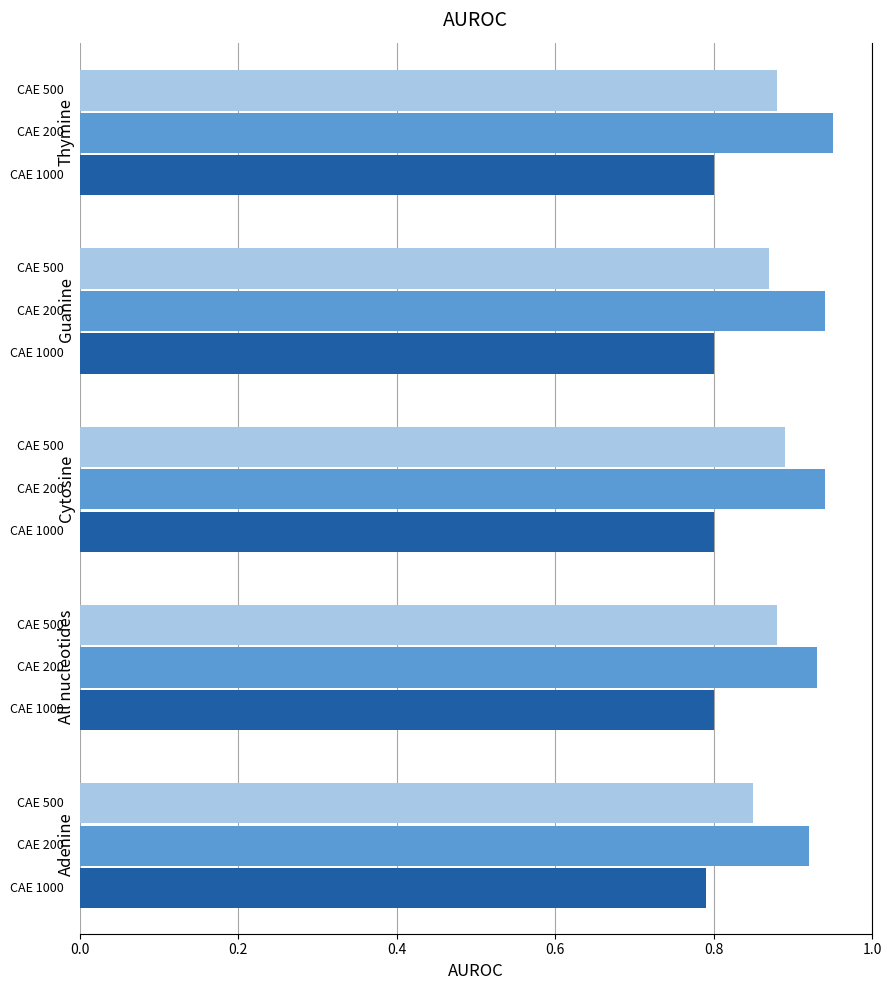

What is the total value across all series at Cytosine?

2.6